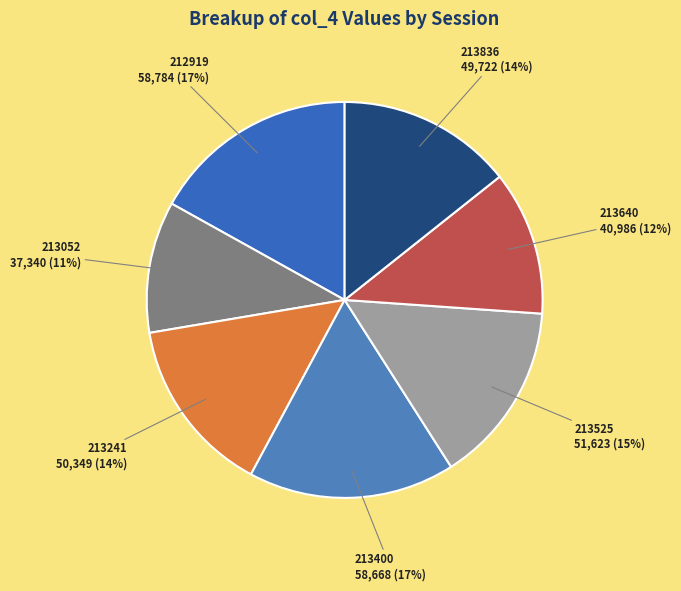

What percentage is the 213400 slice, to the nearest percent?

17%